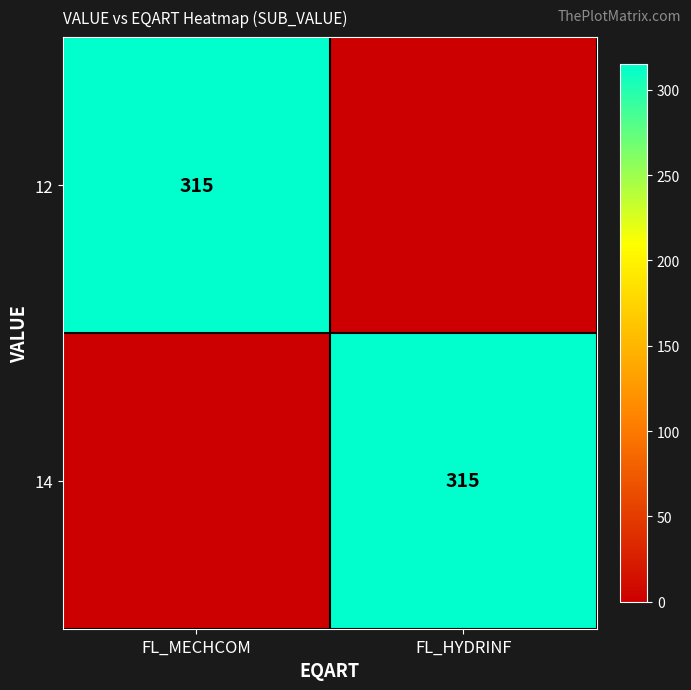

Count the number of categories in the chart.

2